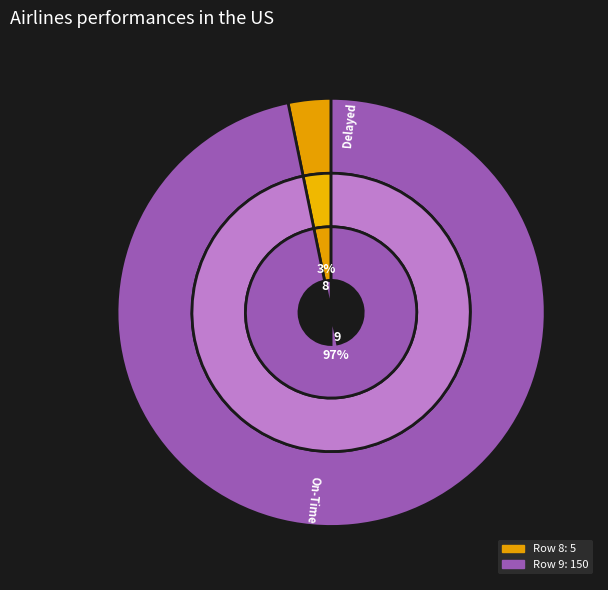

What percentage is the 8 slice, to the nearest percent?

3%